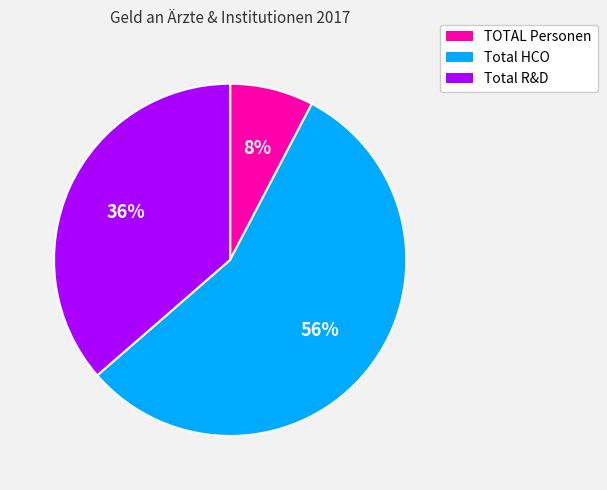

Which category has the biggest portion of the pie?

Total HCO